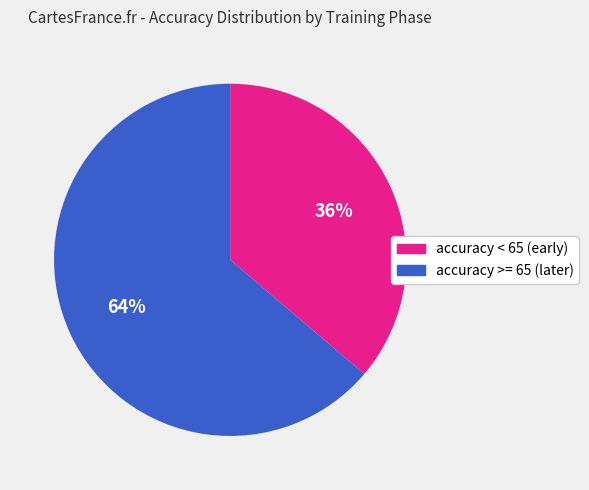

Is there a majority slice in this chart?

Yes